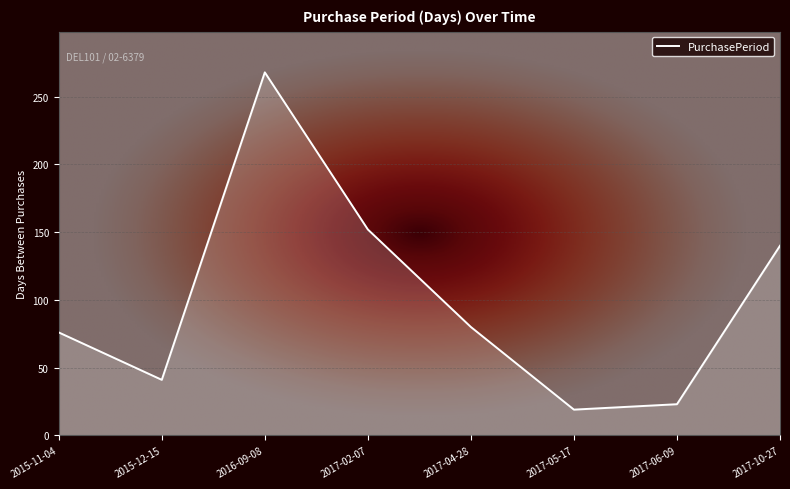

Where is the first local minimum?

2015-12-15